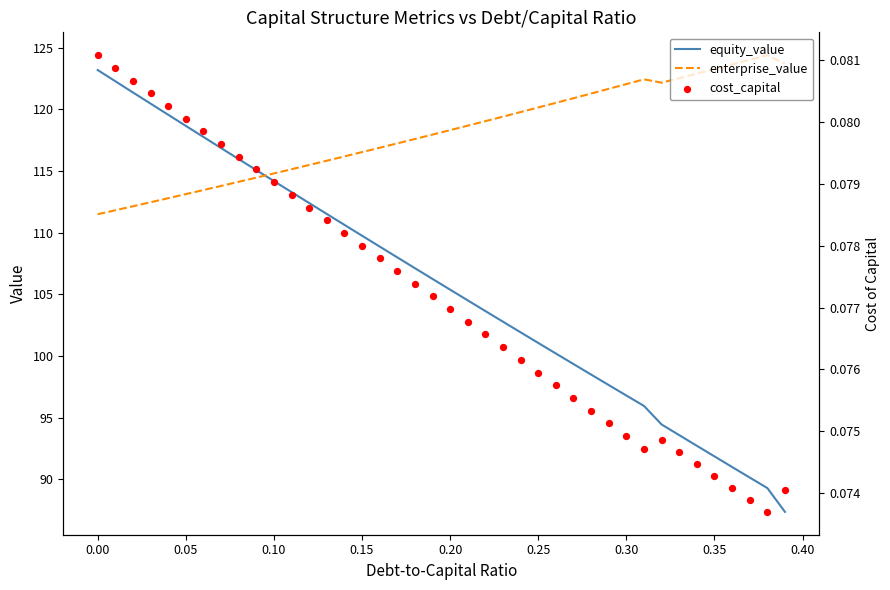

Which series reaches the maximum Y coordinate?

enterprise_value